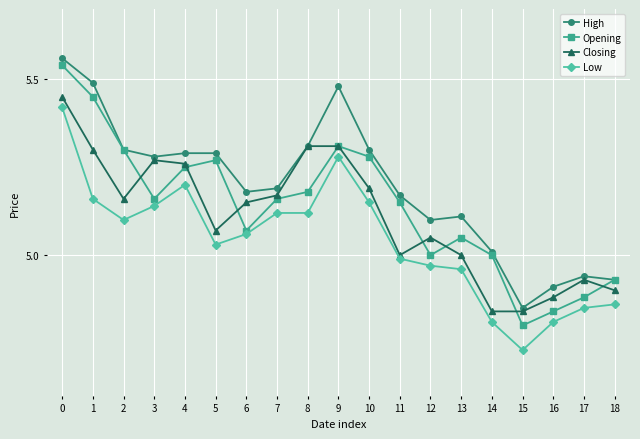

List the series in order of their overall mean, lowest first.

Low, Closing, Opening, High